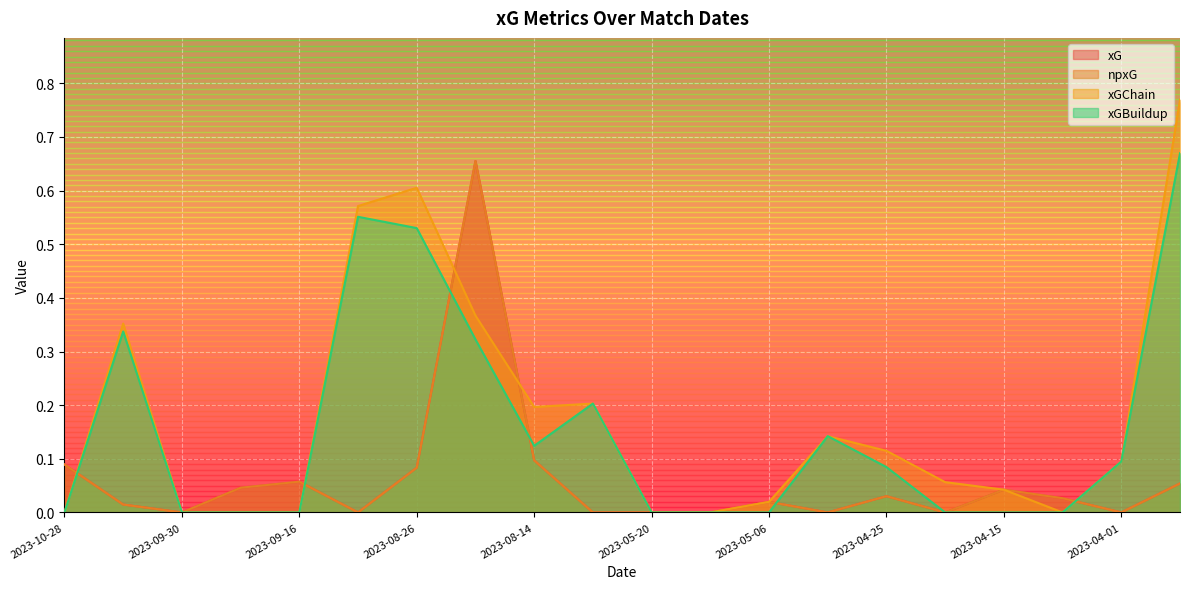

Is it true that xG equals 0.0 at 2023-04-25?

True